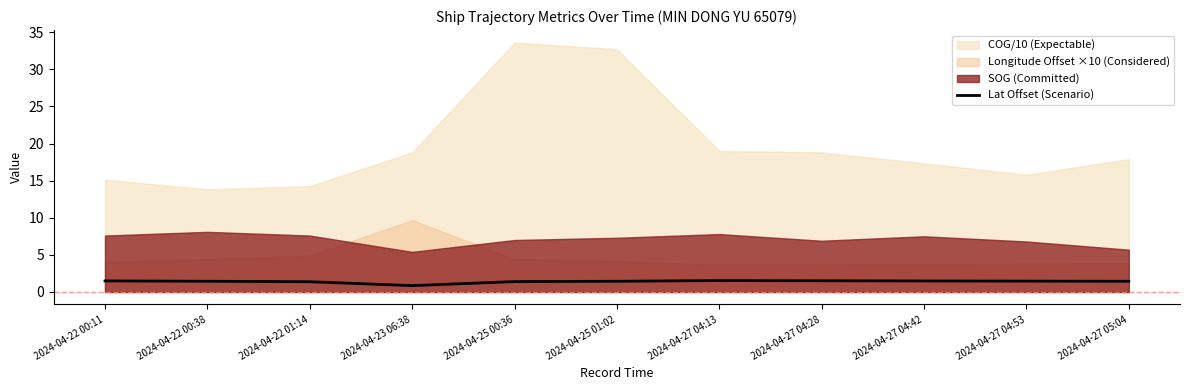

Reading left to right, extract all data points from this chart.

2024-04-22 00:11=1.5	2024-04-22 00:38=1.4	2024-04-22 01:14=1.4	2024-04-23 06:38=0.9	2024-04-25 00:36=1.4	2024-04-25 01:02=1.4	2024-04-27 04:13=1.5	2024-04-27 04:28=1.5	2024-04-27 04:42=1.5	2024-04-27 04:53=1.5	2024-04-27 05:04=1.4